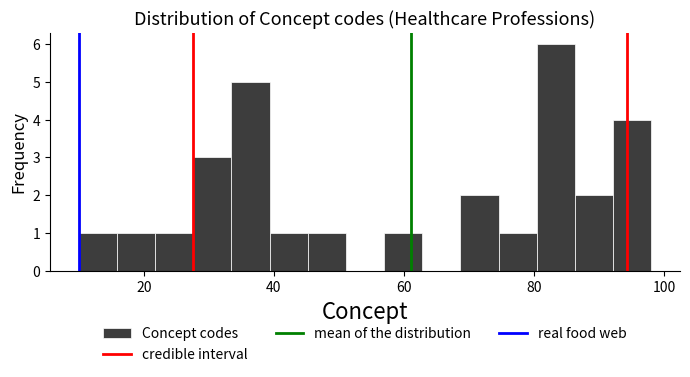

Around what value on the x-axis is the tallest bar? Give the approximate position of its centre, as read against the axis.

84